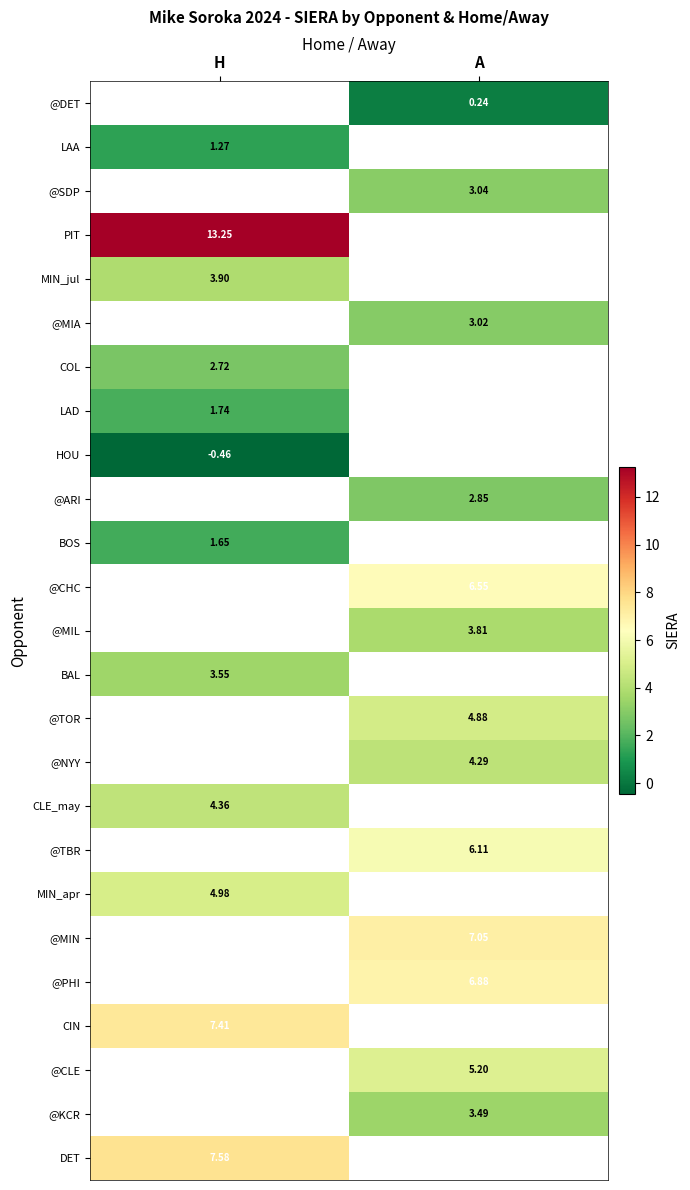

Where does the @MIN series first go above 7?

A